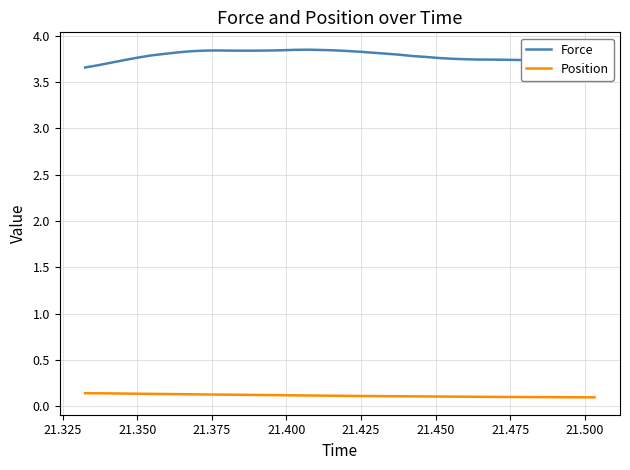

True or false: Force and Position cross at least once.

False